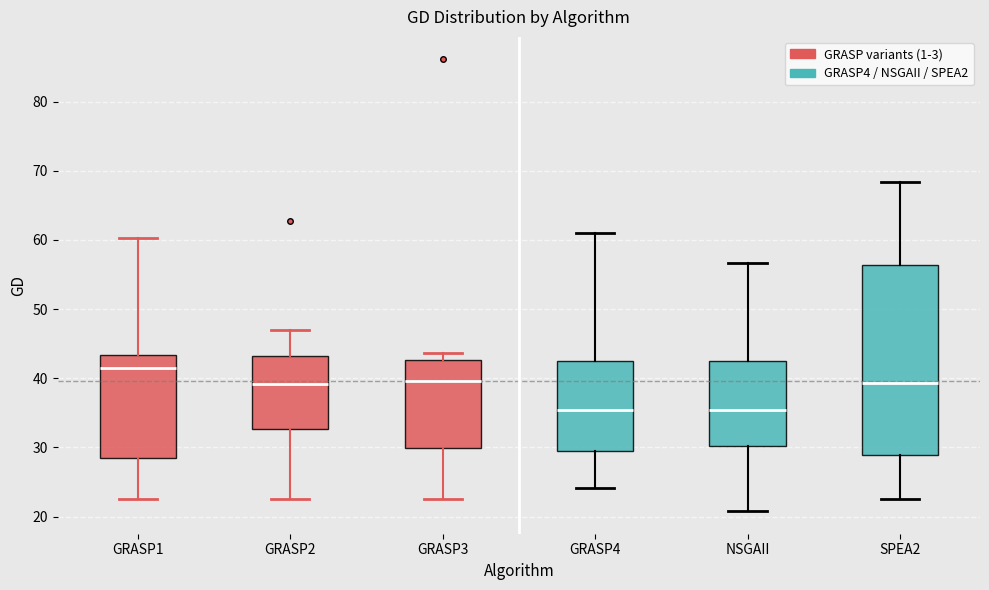

Reading left to right, read every box against the y-axis: the position of its median line, the range the box covers, and the ends of its whiskers. The values are not printed on the chart, so give them approximately, as read against the axis.

GRASP1: median 41, box 29 to 43, whiskers 23 to 60
GRASP2: median 39, box 33 to 43, whiskers 23 to 47
GRASP3: median 40, box 30 to 43, whiskers 23 to 44
GRASP4: median 35, box 29 to 43, whiskers 24 to 61
NSGAII: median 35, box 30 to 43, whiskers 21 to 57
SPEA2: median 39, box 29 to 56, whiskers 23 to 68